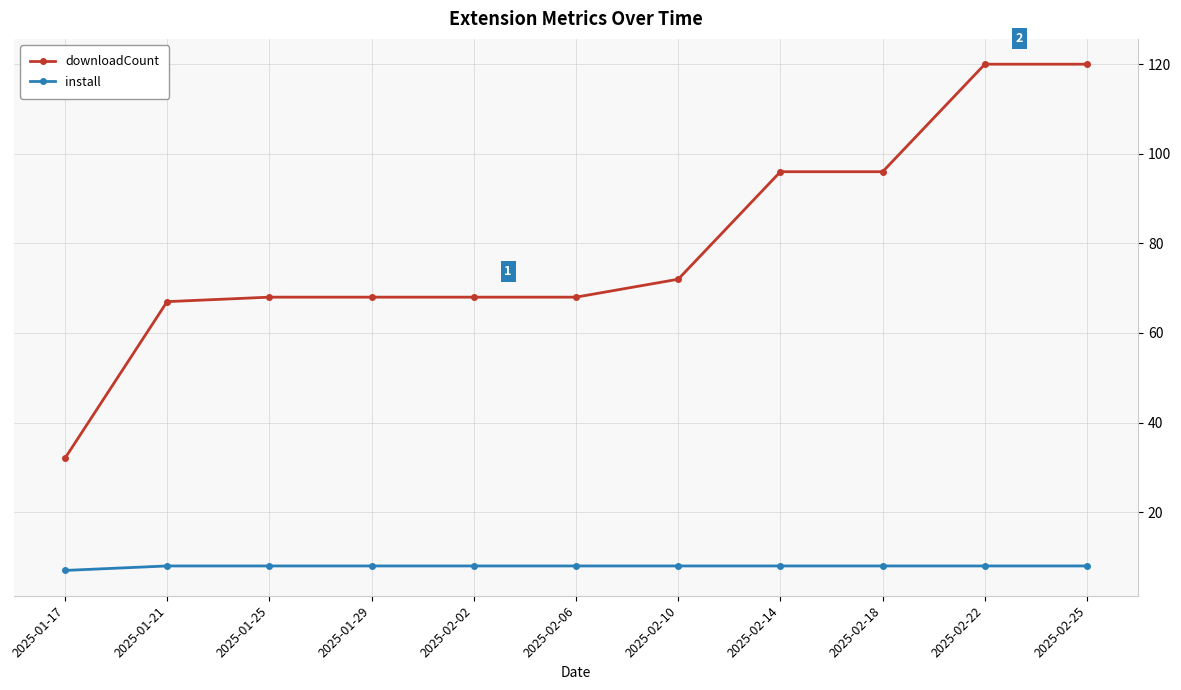

At how many categories does at least one series exceed 25?

11